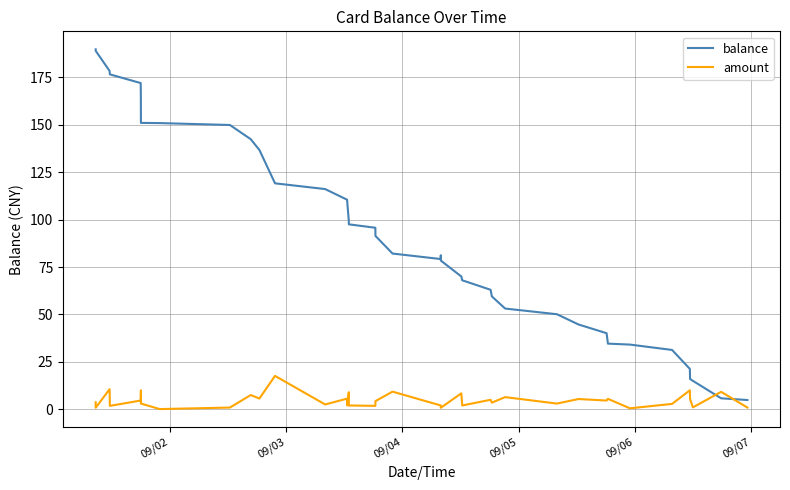

What is the lowest value of the amount series?

0.1